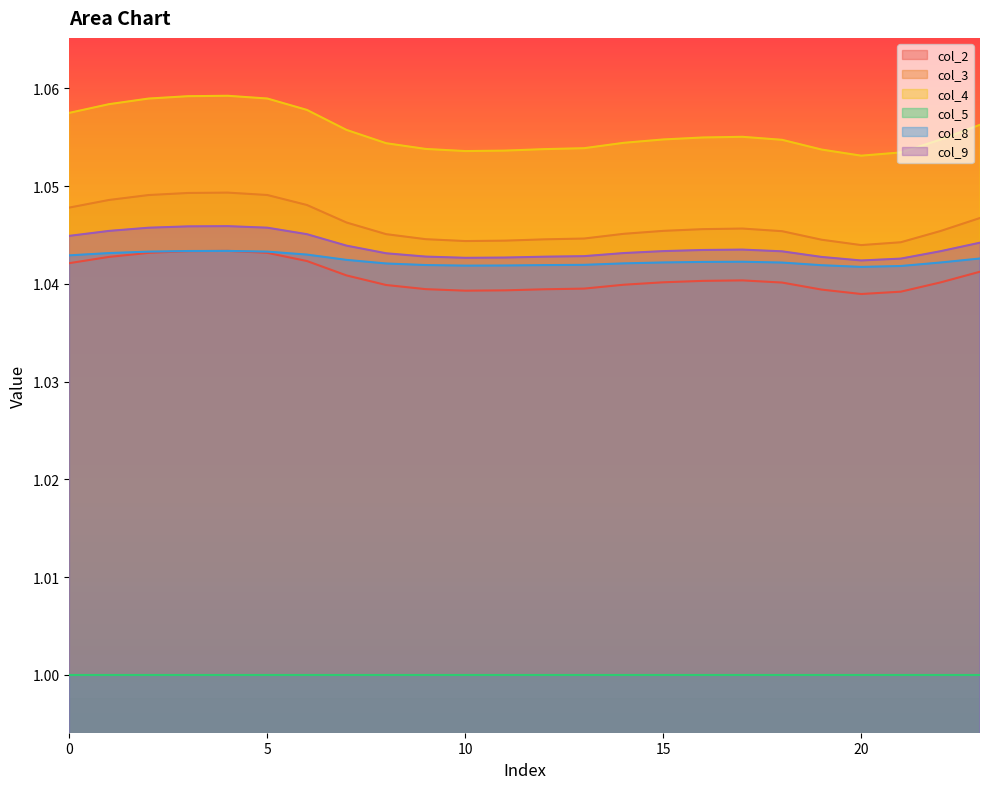

At which category does the chart reach its peak across all series?

4